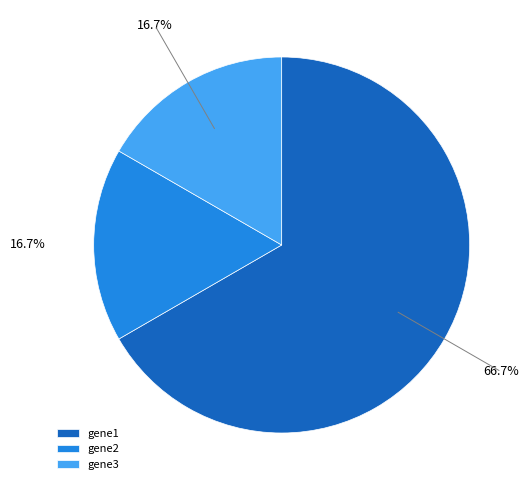

To the nearest percent, what portion does gene1 represent?

67%